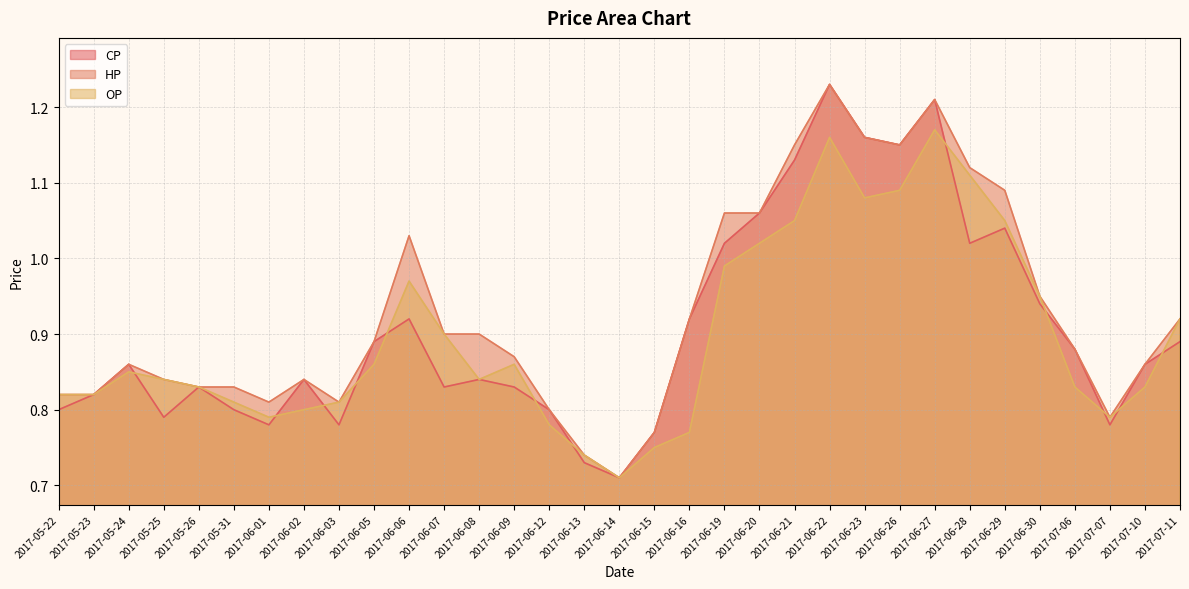

Where is HP nearest to the value 0?

2017-06-14